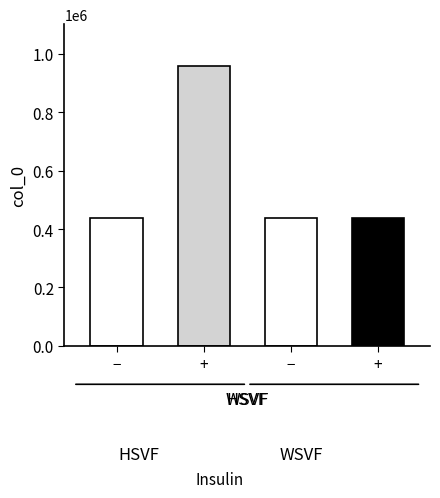

Does the chart contain stacked bars?

No